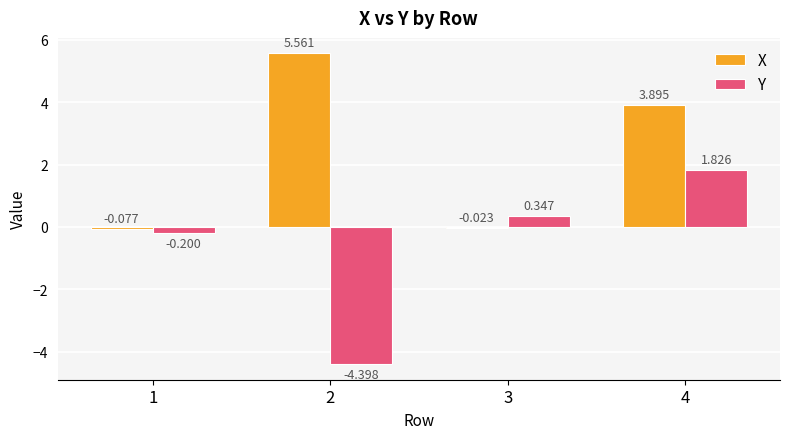

How many data points in Y are above 0?

2